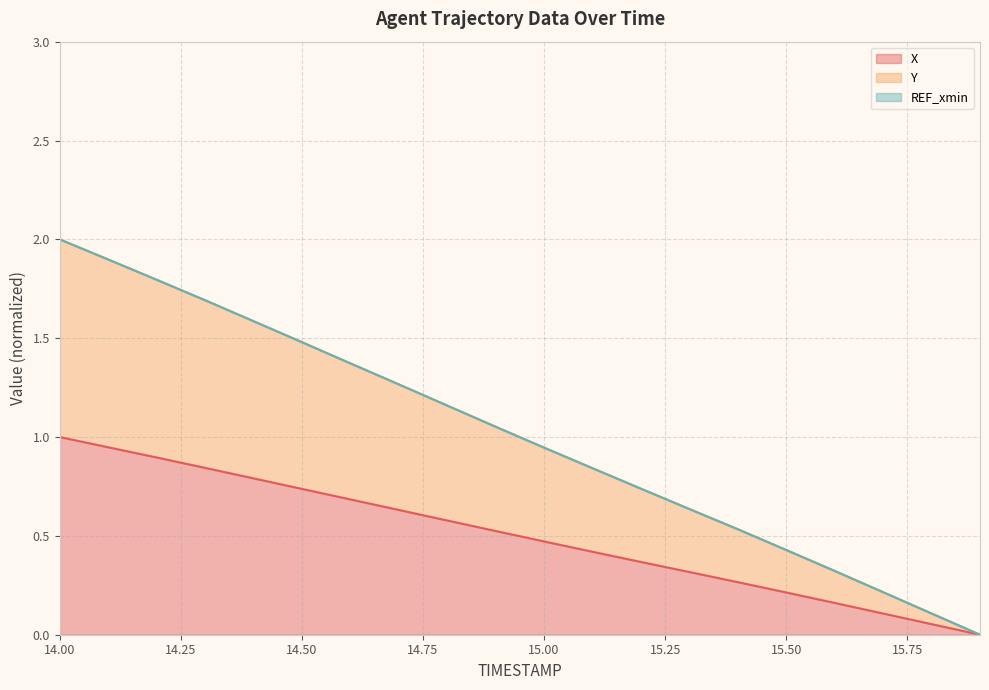

Is it true that X equals 0.5 at 15.00?

True